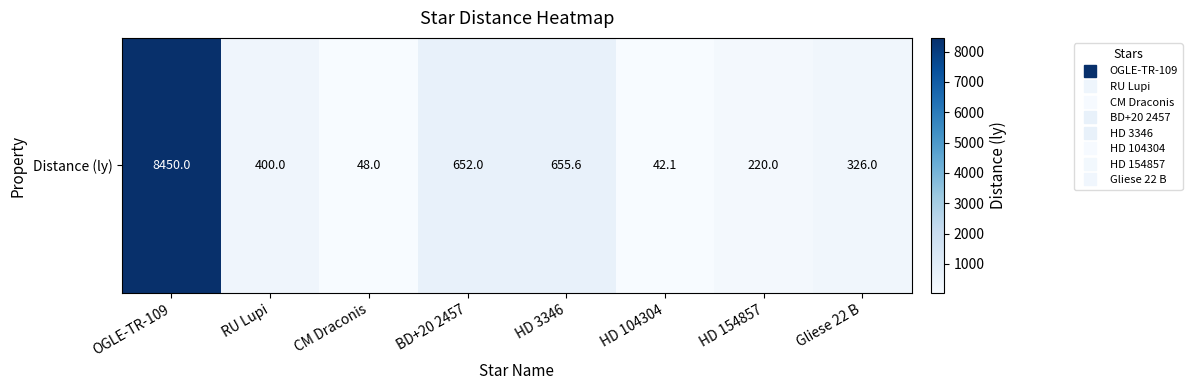

At which label does the data first exceed 400?

OGLE-TR-109